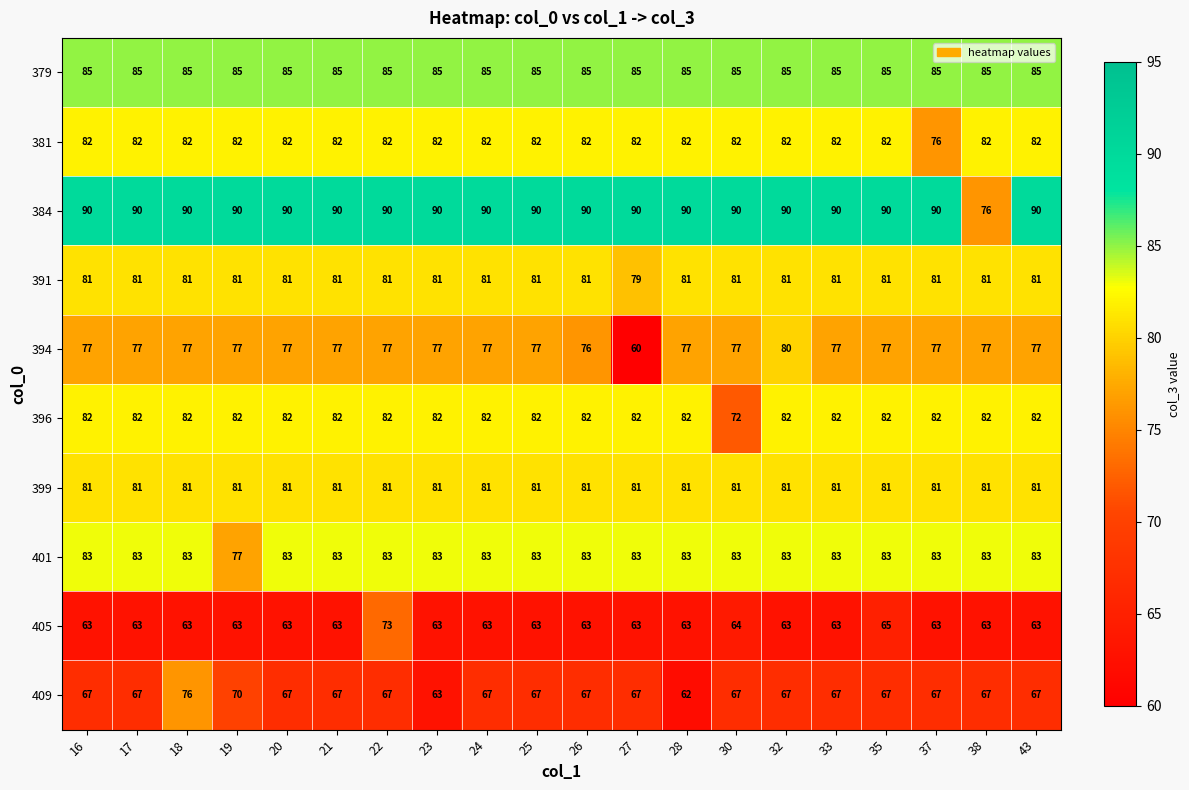

How many categories are shown in the chart?

20